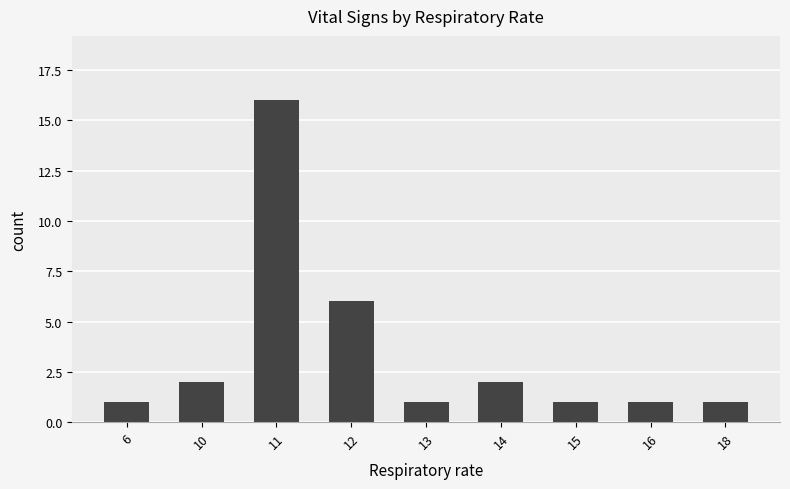

Count the number of categories in the chart.

9